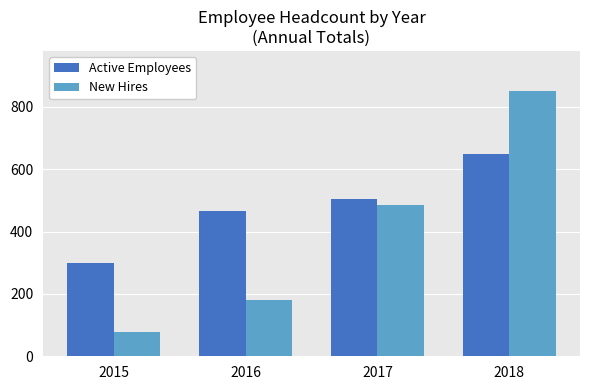

Is the value of New Hires at 2015 greater than the value of Active Employees at 2017?

No